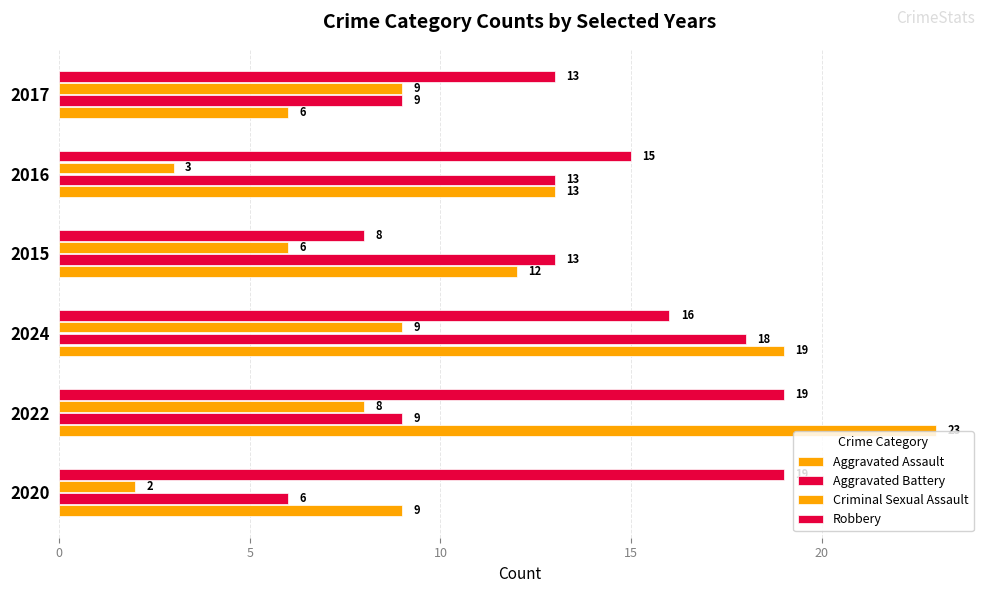

Count the number of data series in this chart.

4